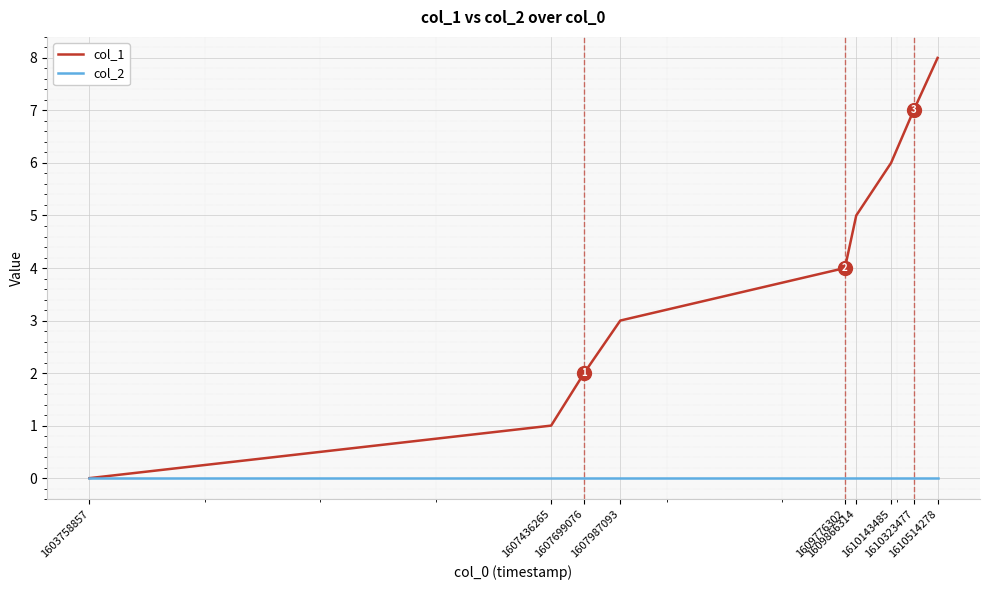

What is the greatest value displayed?

8